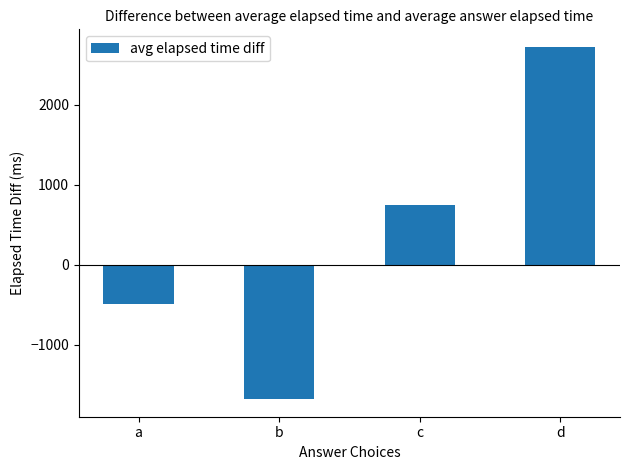

What is the value of the 4th bar from the left?

2725.1